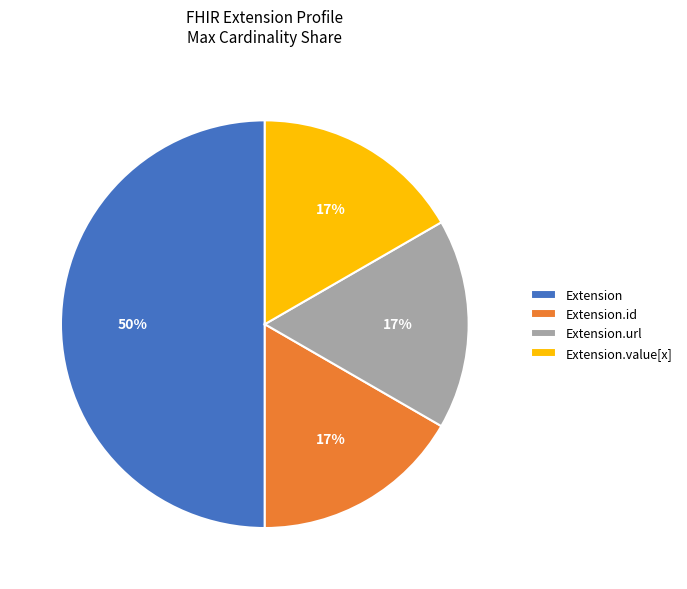

Combined, do Extension.url and Extension.value[x] account for over 50%?

No